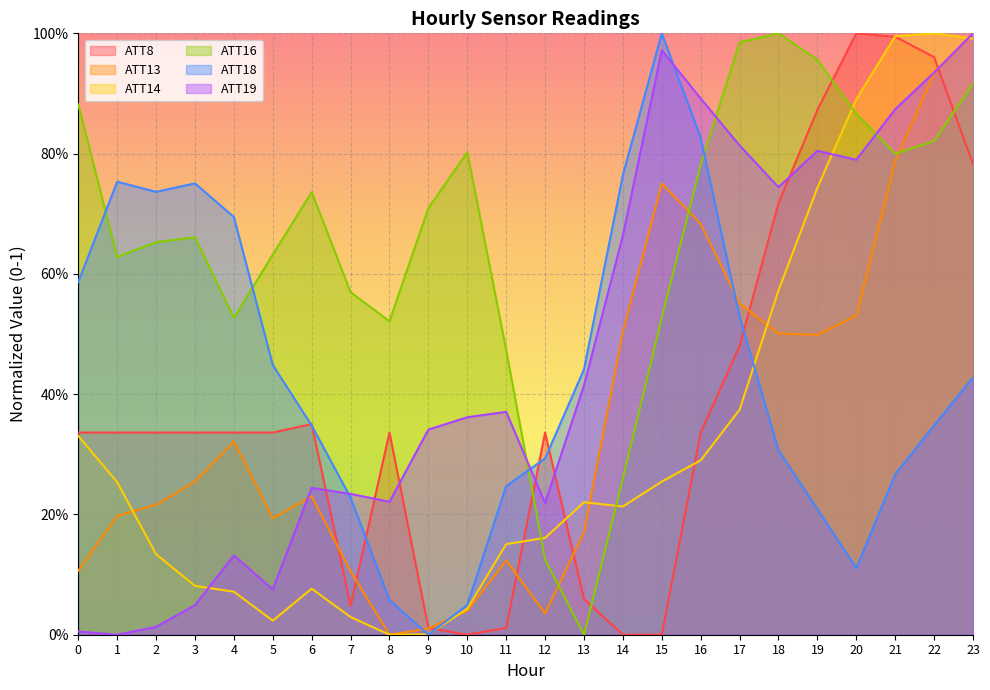

How many interior local valleys does the ATT16 series have?

5